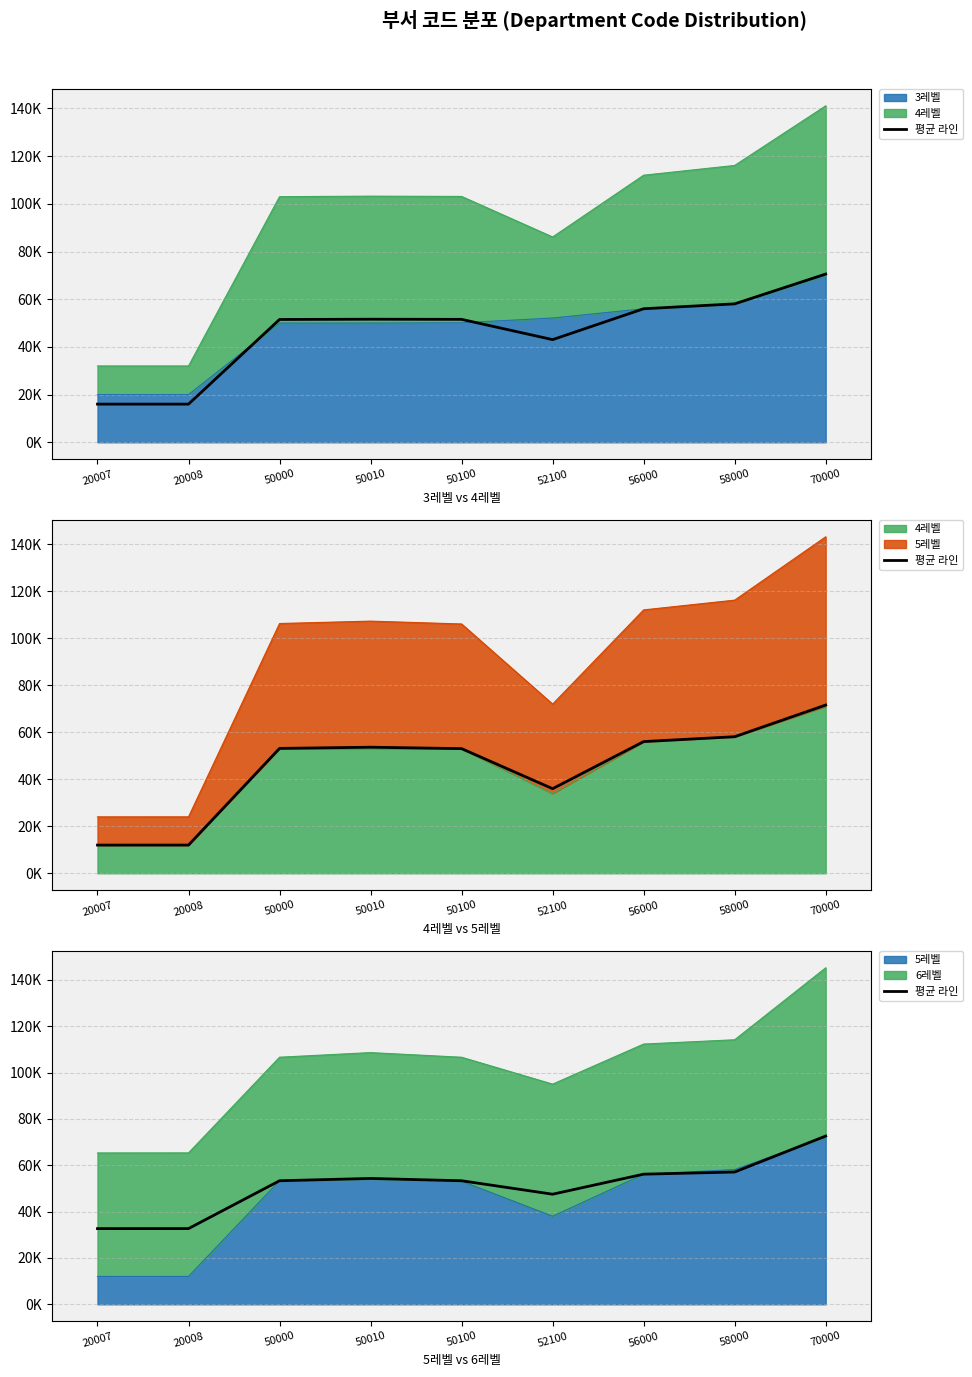

Reading left to right, what are all the values shown in this chart?

20007=32.7	20008=32.7	50000=53.3	50010=54.3	50100=53.3	52100=47.5	56000=56.2	58000=57.1	70000=72.6